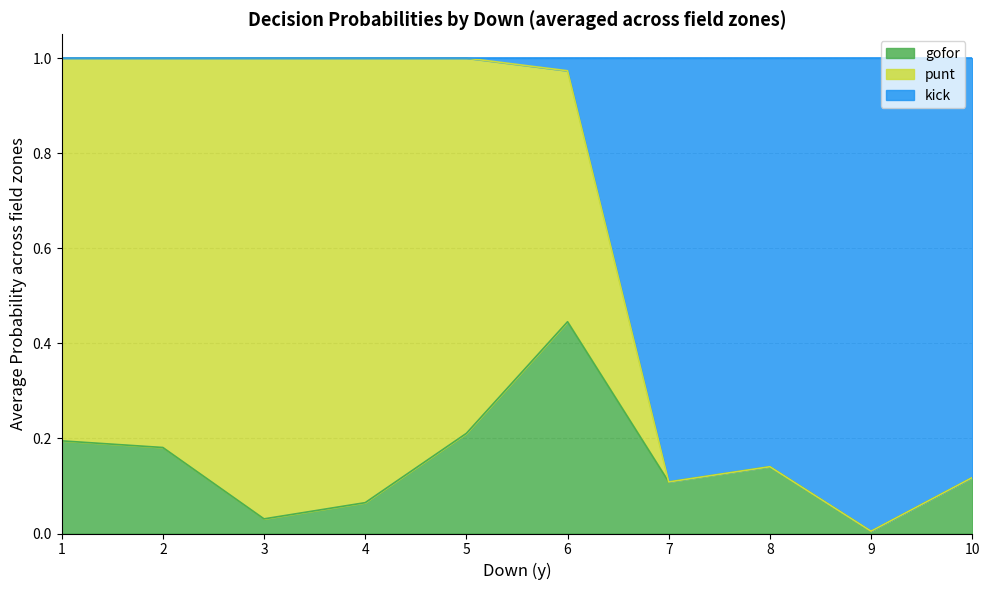

At how many categories does at least one series exceed 0?

10